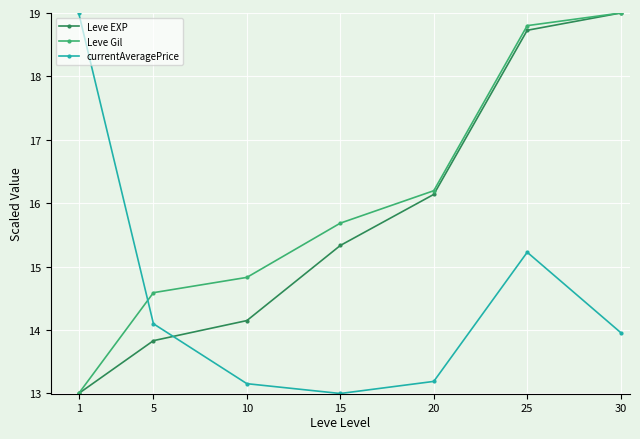

What is the approximate value of Leve EXP at 1?

13.0